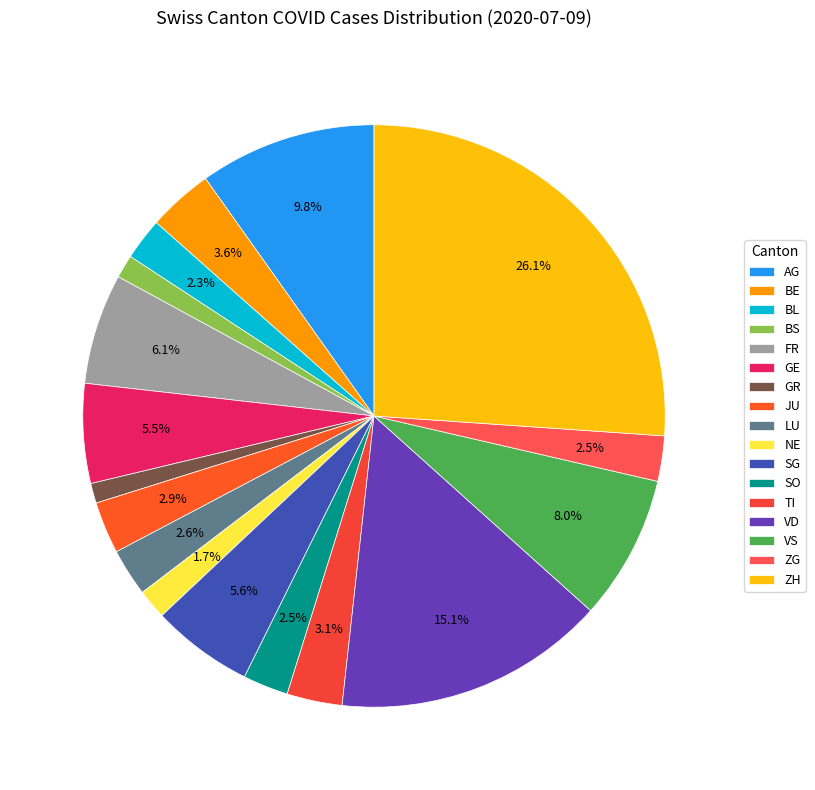

To the nearest percent, what is the combined percentage of AG and BL?

12%